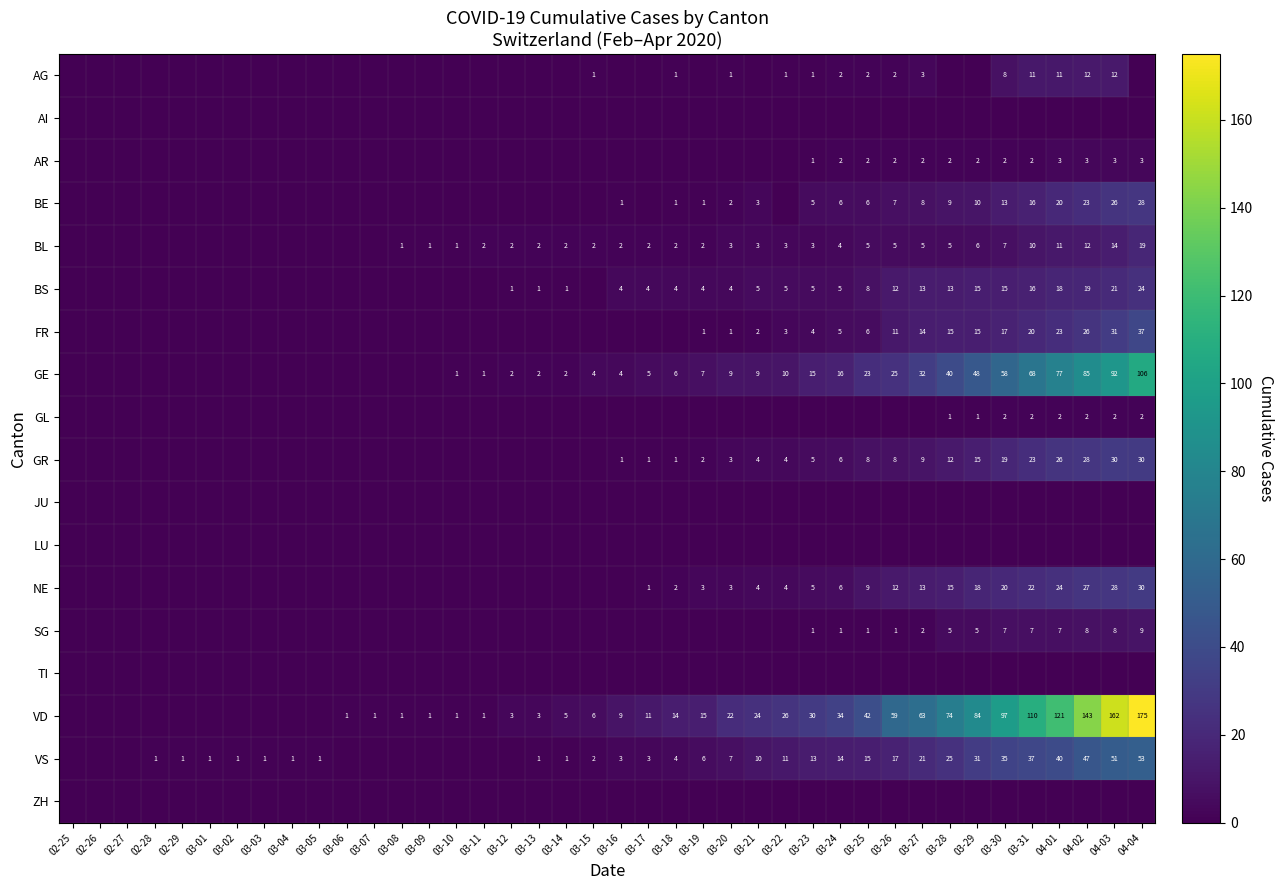

The value of BL at 03-17 is 1. True or false?

False